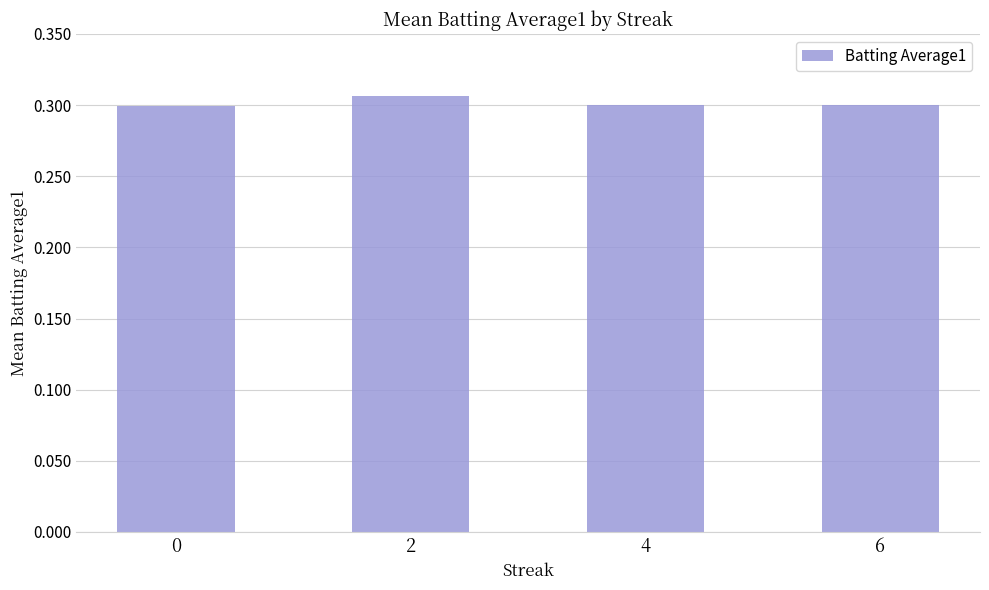

What is the sum of the values at 4 and 2?

0.6